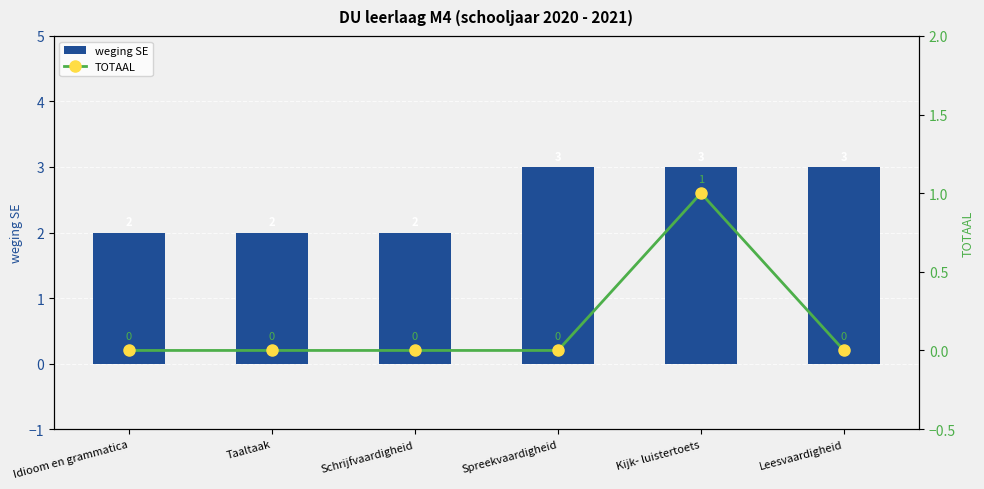

What is the sum of the weging SE values at Taaltaak and Kijk- luistertoets?

5